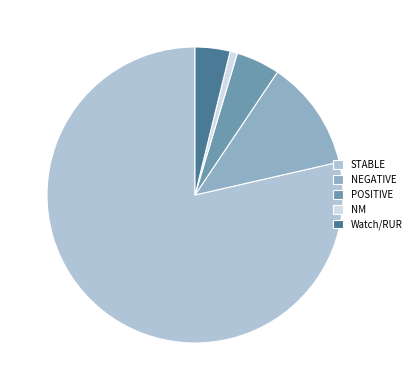

How many slices are in this pie chart?

5